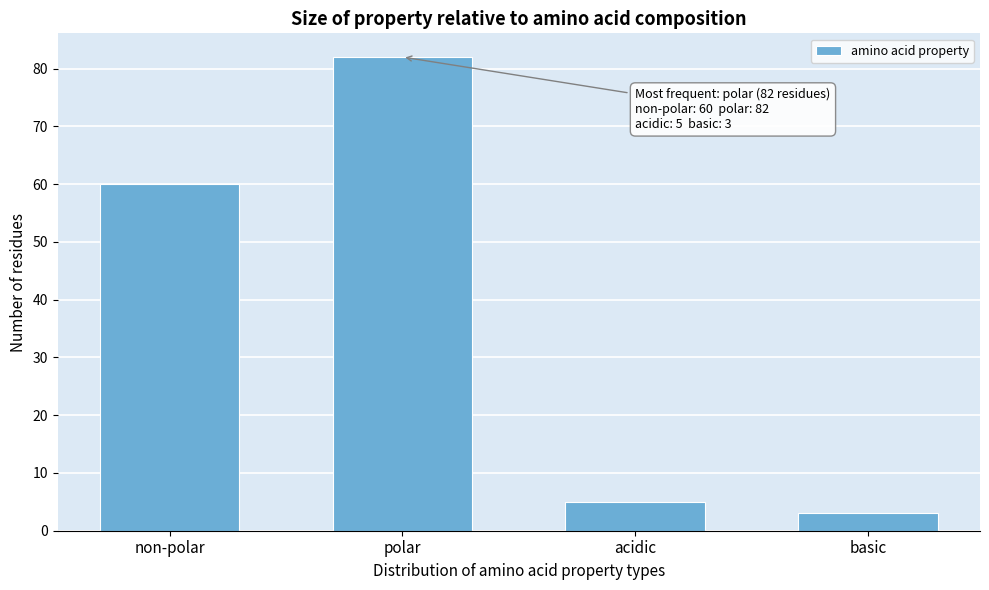

Reading left to right, extract all data points from this chart.

60	82	5	3